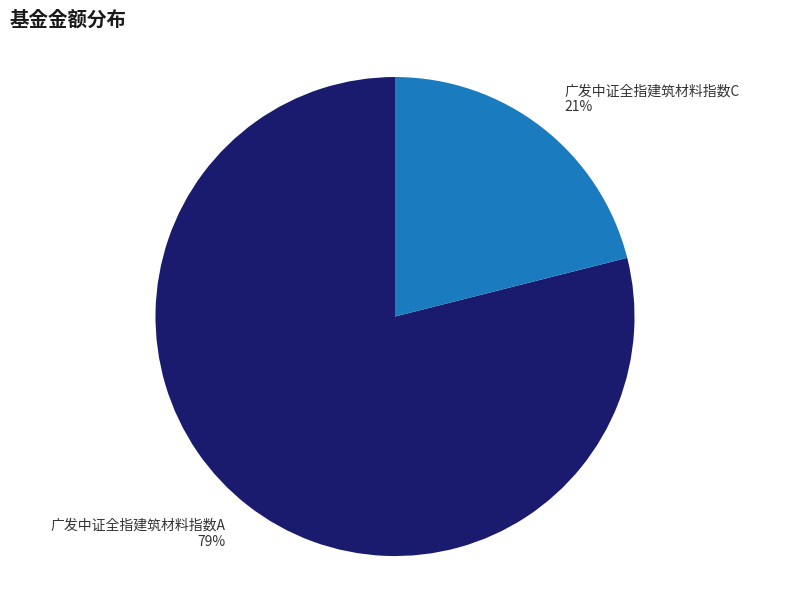

To the nearest percent, what is the difference between the largest and smallest slice percentages?

58%